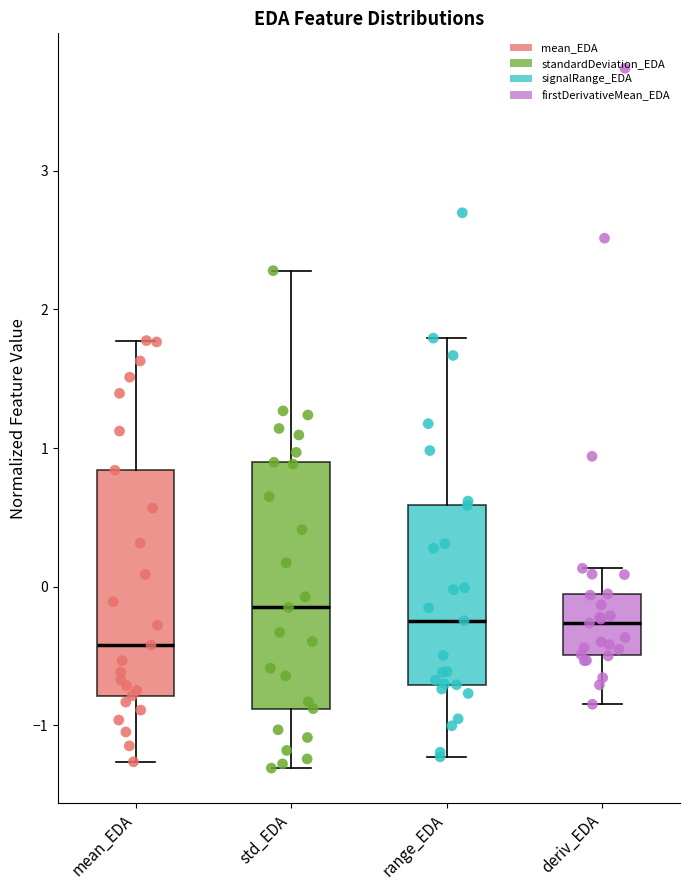

Reading left to right, read every box against the y-axis: the position of its median line, the range the box covers, and the ends of its whiskers. The values are not printed on the chart, so give them approximately, as read against the axis.

mean_EDA: median -0.4, box -0.8 to 0.8, whiskers -1.3 to 1.8
std_EDA: median -0.1, box -0.9 to 0.9, whiskers -1.3 to 2.3
range_EDA: median -0.2, box -0.7 to 0.6, whiskers -1.2 to 1.8
deriv_EDA: median -0.3, box -0.5 to -0.1, whiskers -0.8 to 0.1